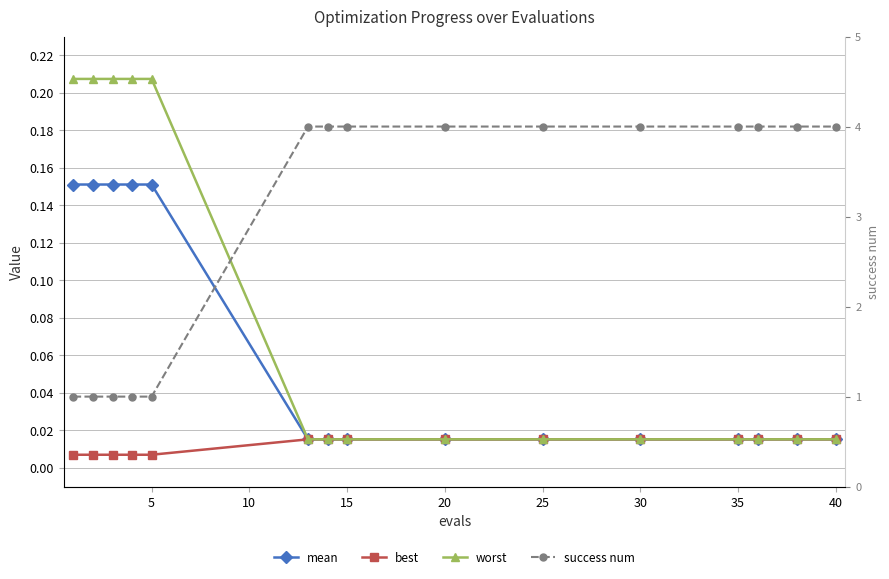

At which label does success num reach its peak?

25